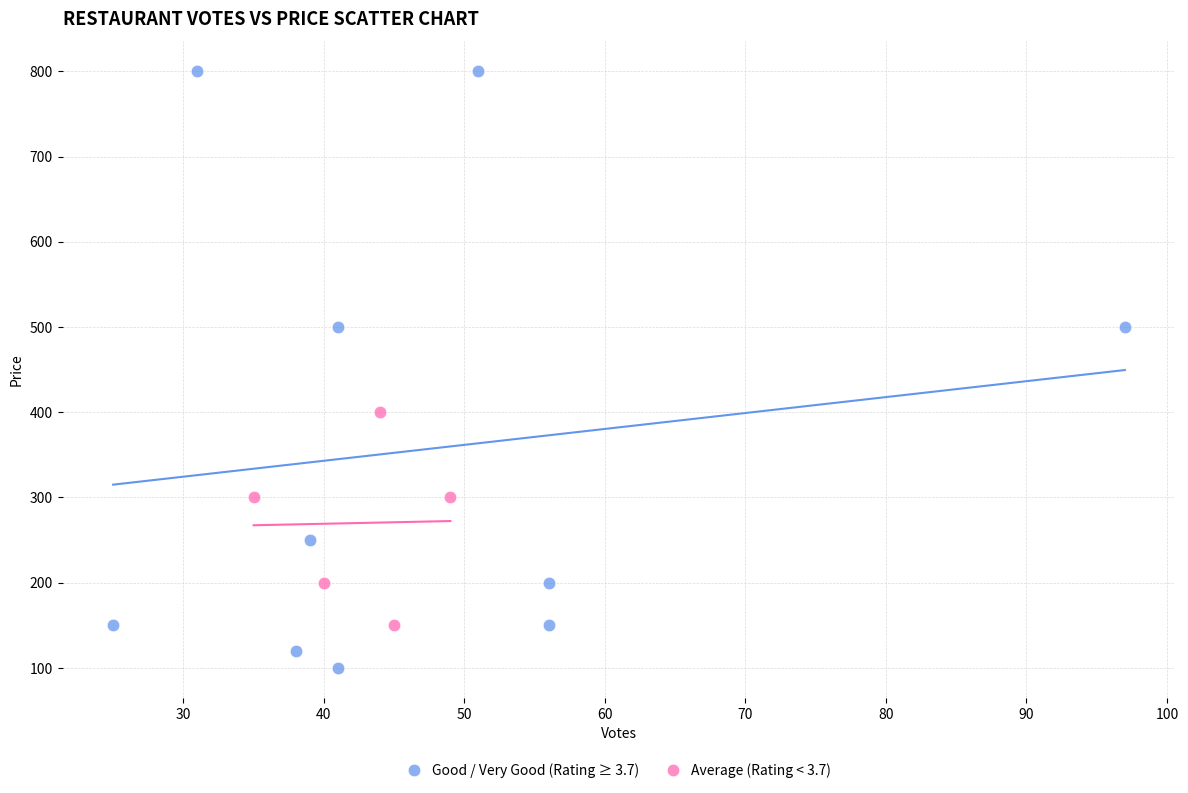

Which series reaches the maximum Y coordinate?

Good / Very Good (Rating ≥ 3.7)